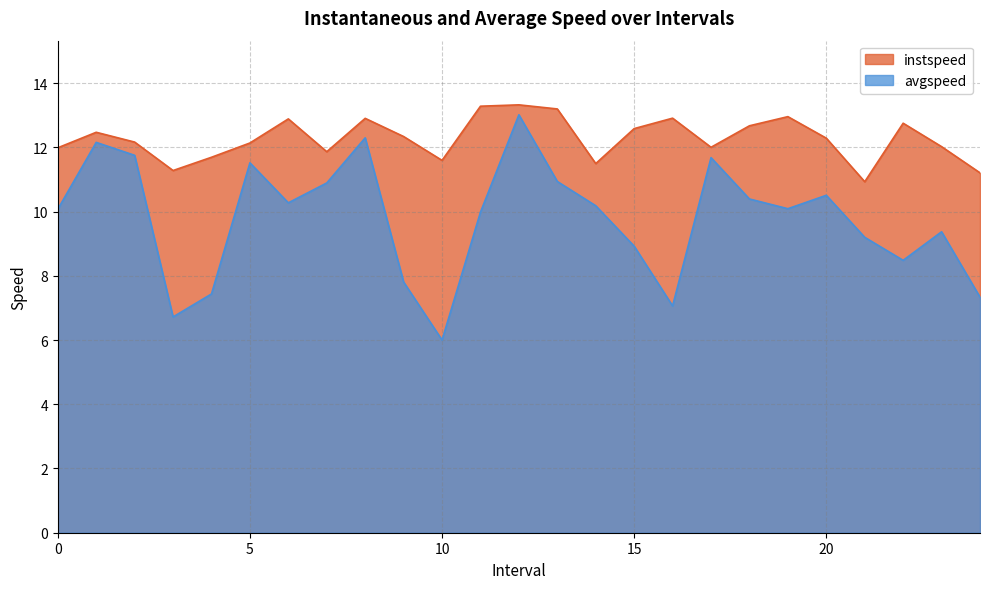

Where is the first local minimum for avgspeed?

3.0